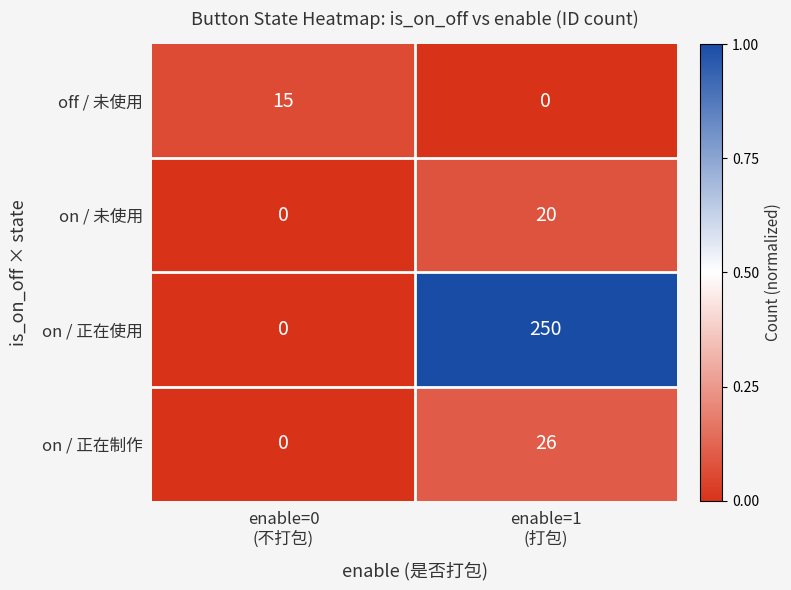

At enable=1
(打包), list the series in order from smallest to largest.

off / 未使用, on / 未使用, on / 正在制作, on / 正在使用